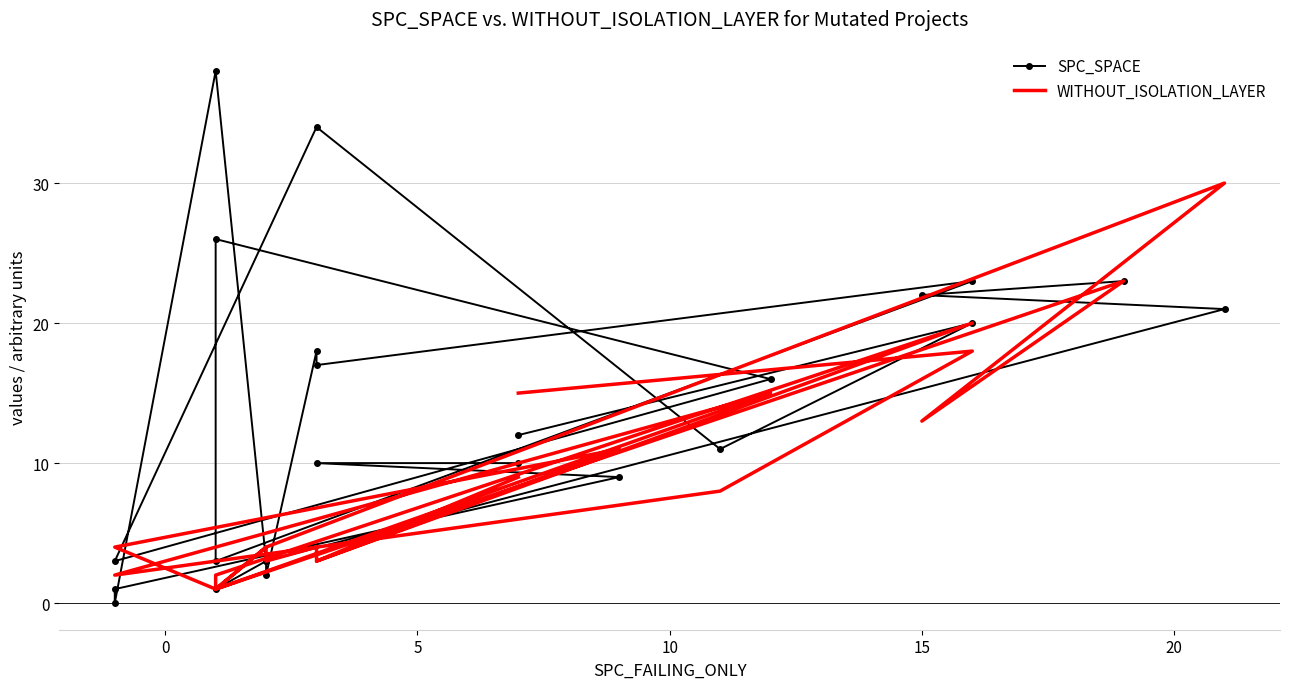

Which series has the widest spread of values?

SPC_SPACE